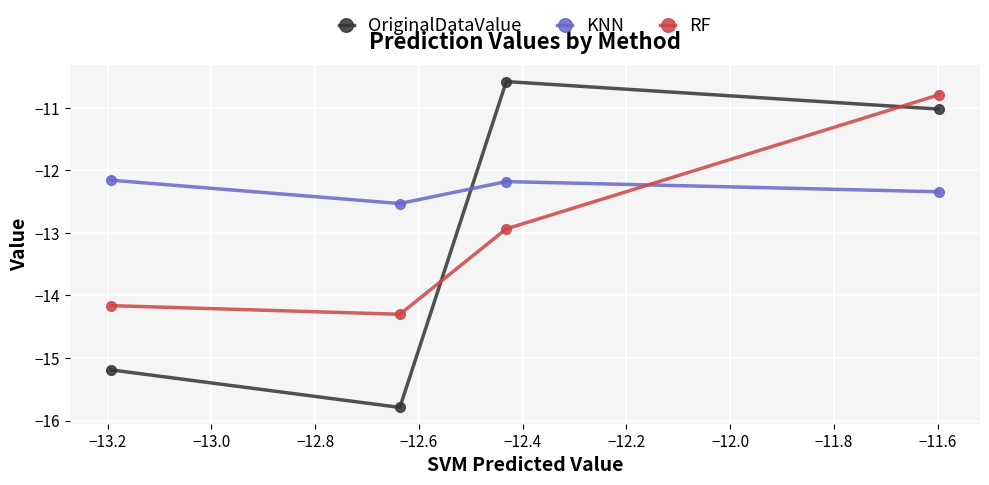

What is the maximum value for RF?

-10.8